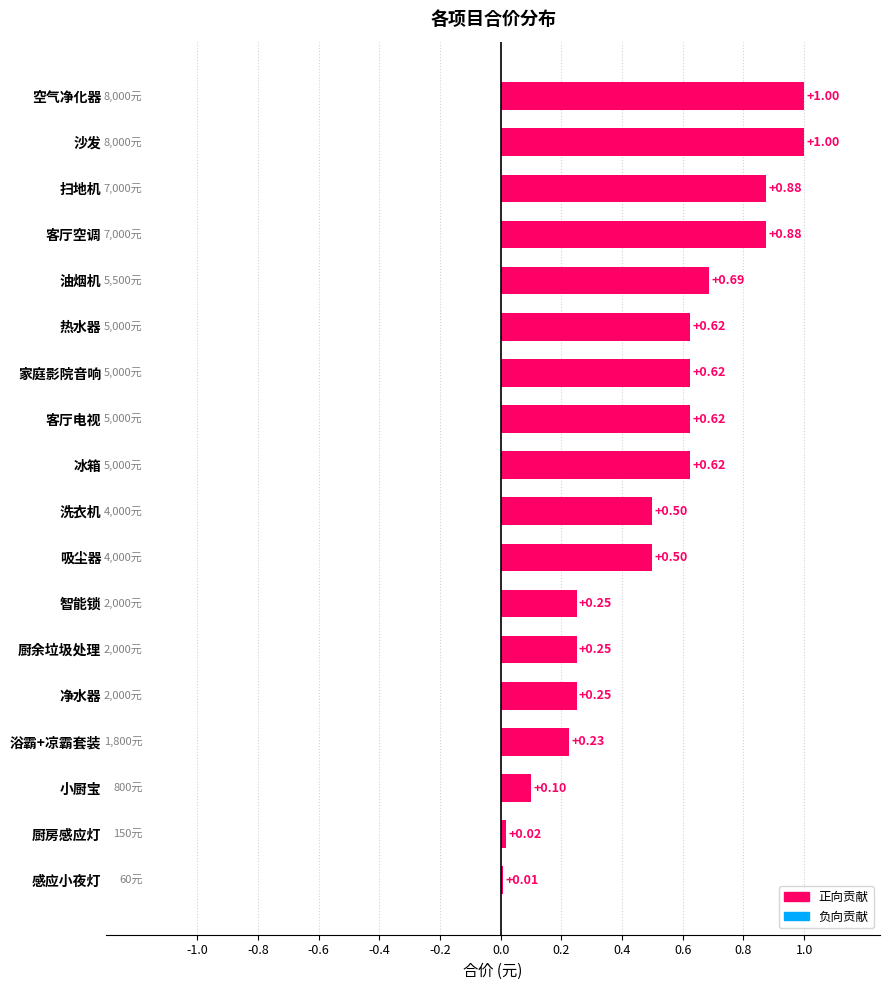

What is the maximum value shown in the chart?

1.0